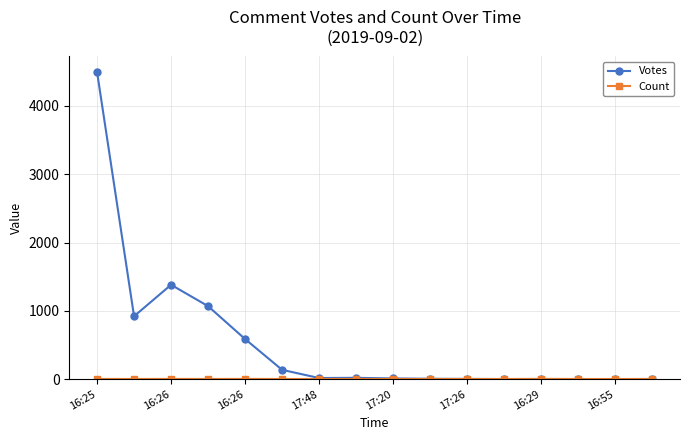

What is the maximum value for Votes?

4500